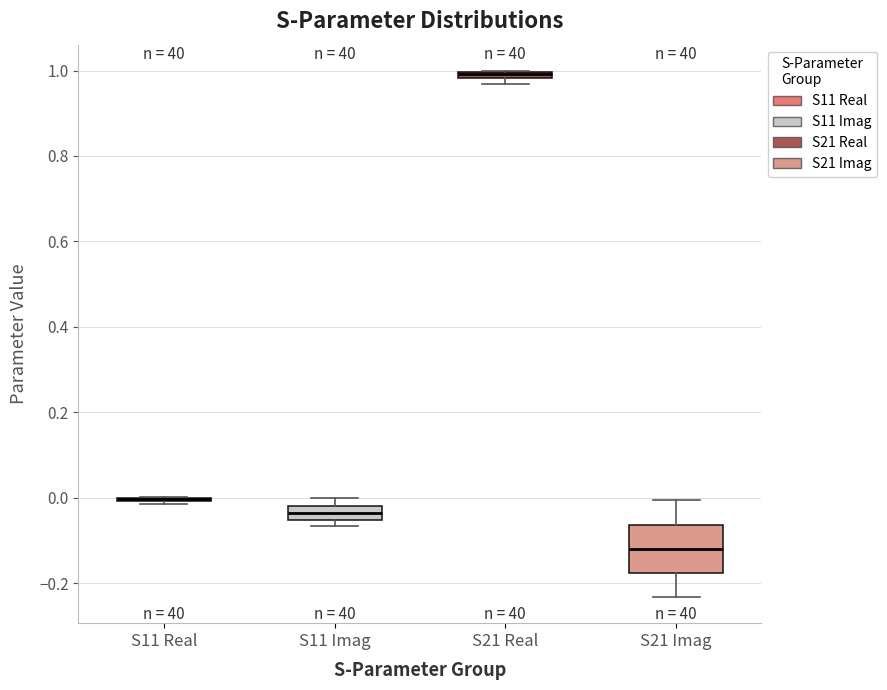

Which box is the tallest, from its lower edge to its upper edge?

S21 Imag